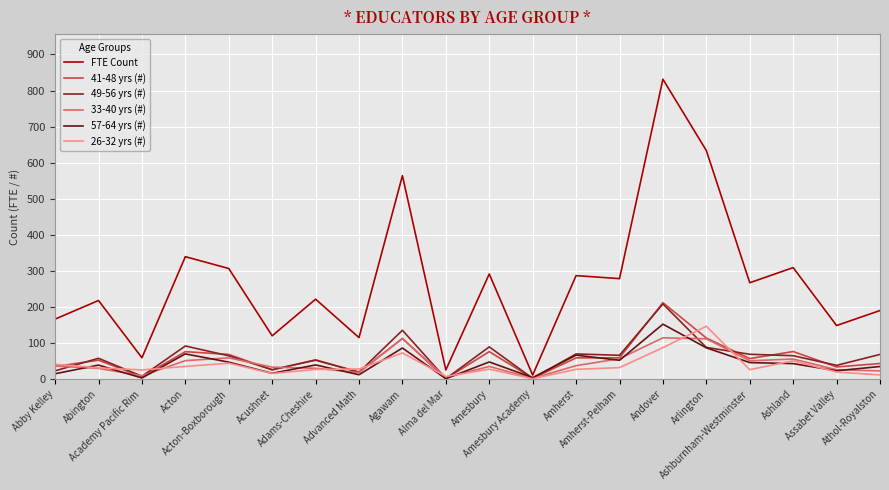

What are all the series names shown in the legend?

FTE Count, 41-48 yrs (#), 49-56 yrs (#), 33-40 yrs (#), 57-64 yrs (#), 26-32 yrs (#)